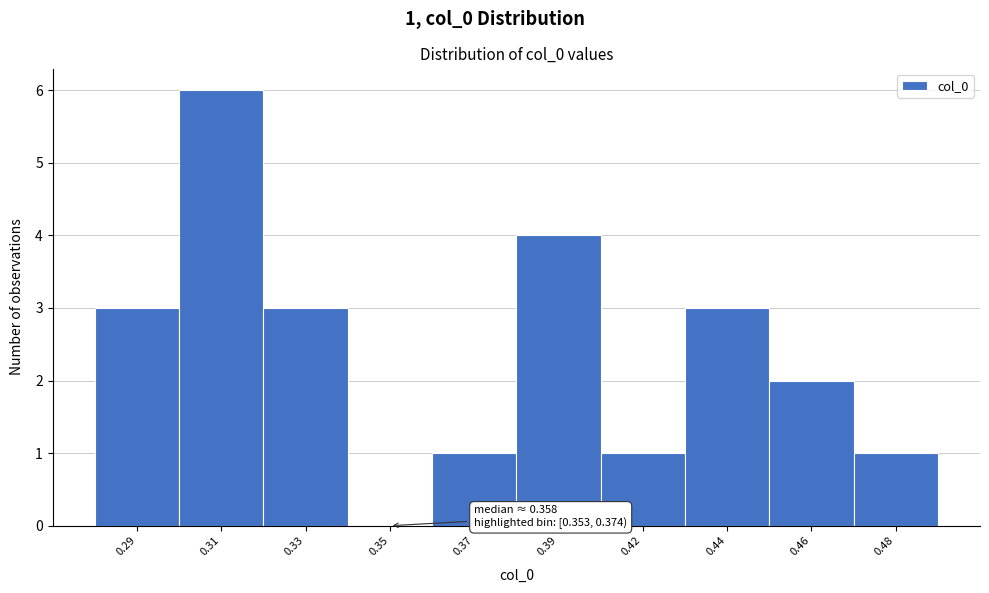

Reading left to right, transcribe all the data shown in this chart.

0.29=3	0.31=6	0.33=3	0.35=0	0.37=1	0.39=4	0.42=1	0.44=3	0.46=2	0.48=1